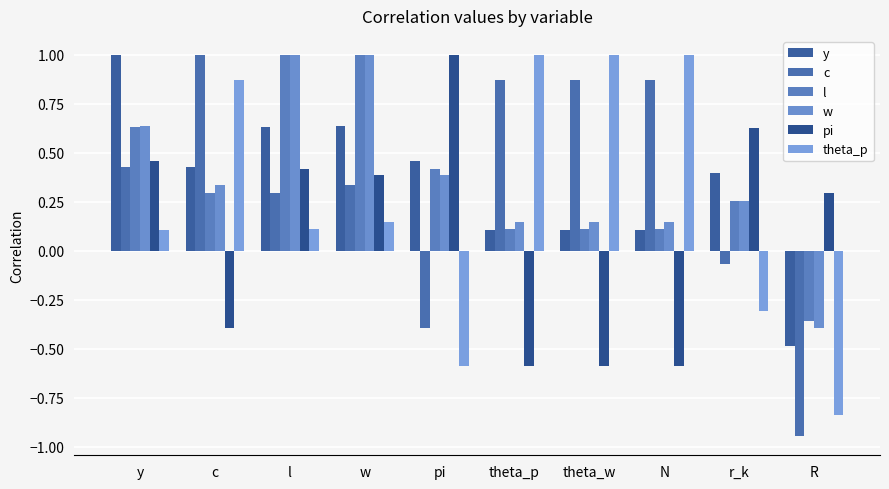

What is the label of the 7th bar from the right?

w